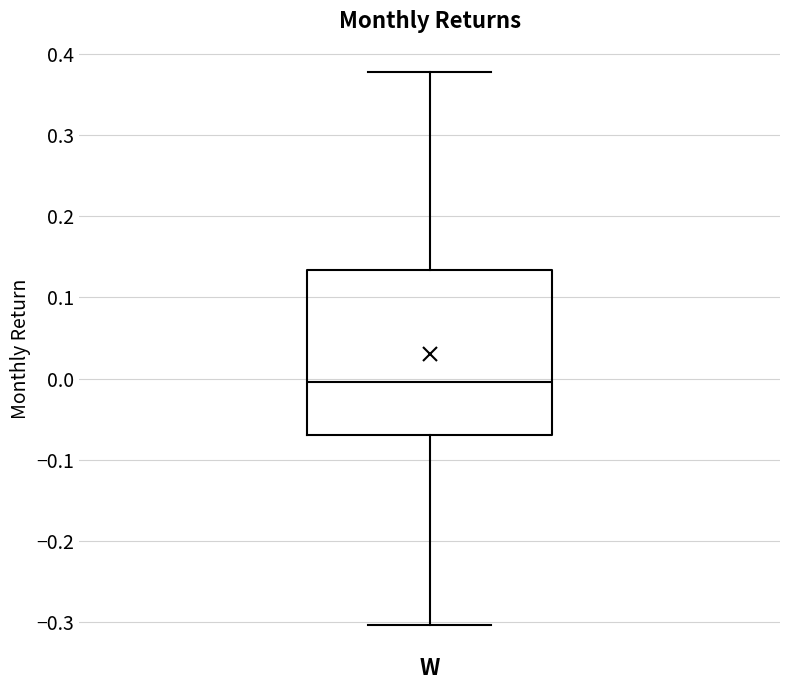

Read this box plot against the y-axis: the position of the median line, the range covered by the box, and the ends of both whiskers. The values are not printed on the chart, so give them approximately, as read against the axis.

median 0.00, box -0.07 to 0.13, whiskers -0.30 to 0.38